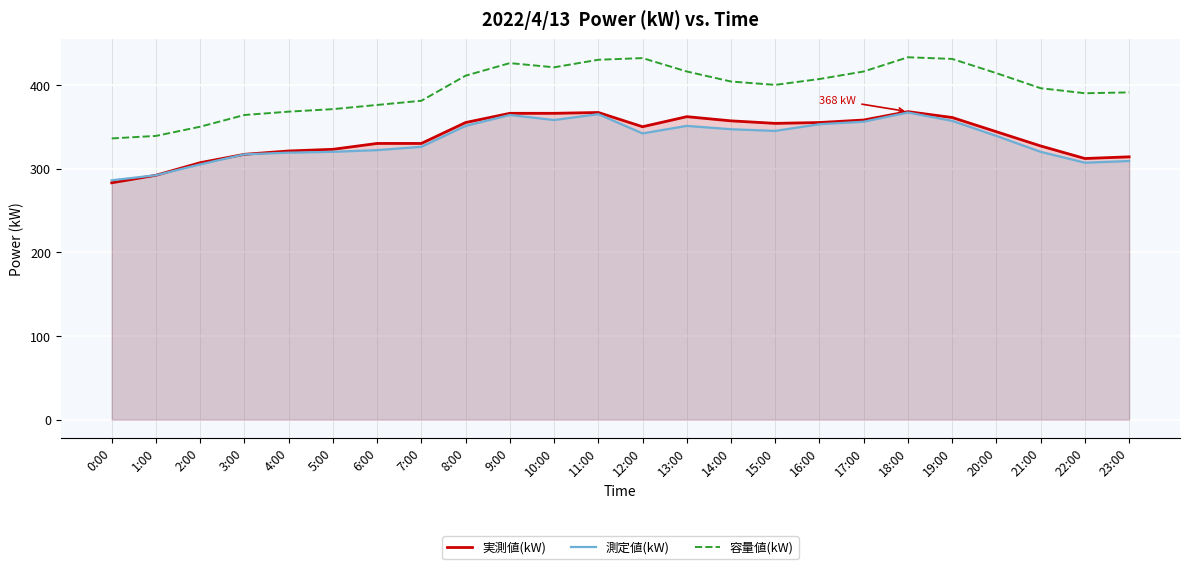

What is the sum of all 容量値(kW) values?

9503